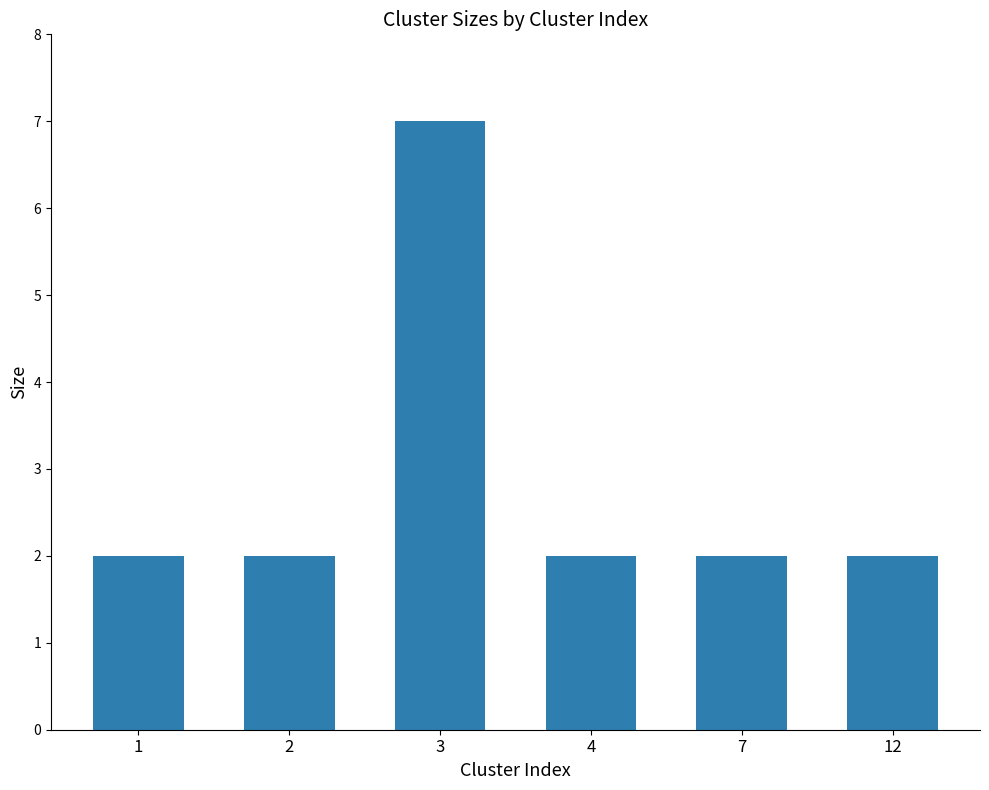

What is the greatest value displayed?

7